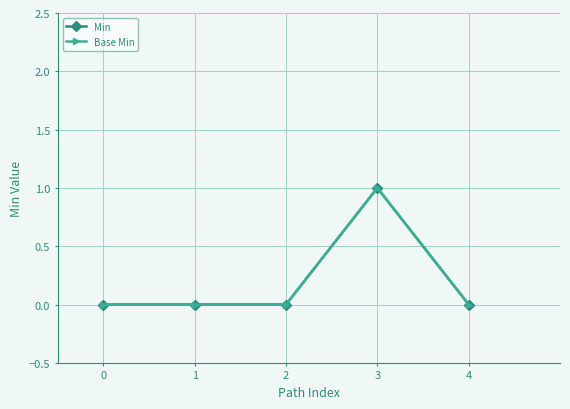

True or false: Base Min and Min cross at least once.

False